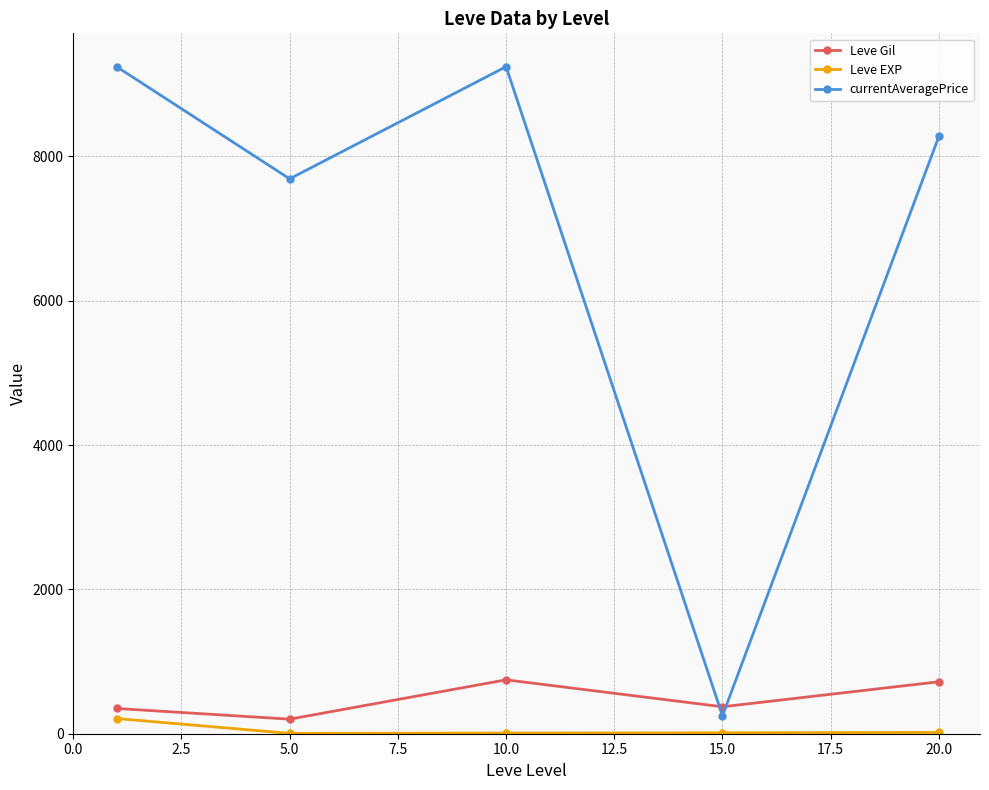

What is the maximum value for Leve EXP?

210.7